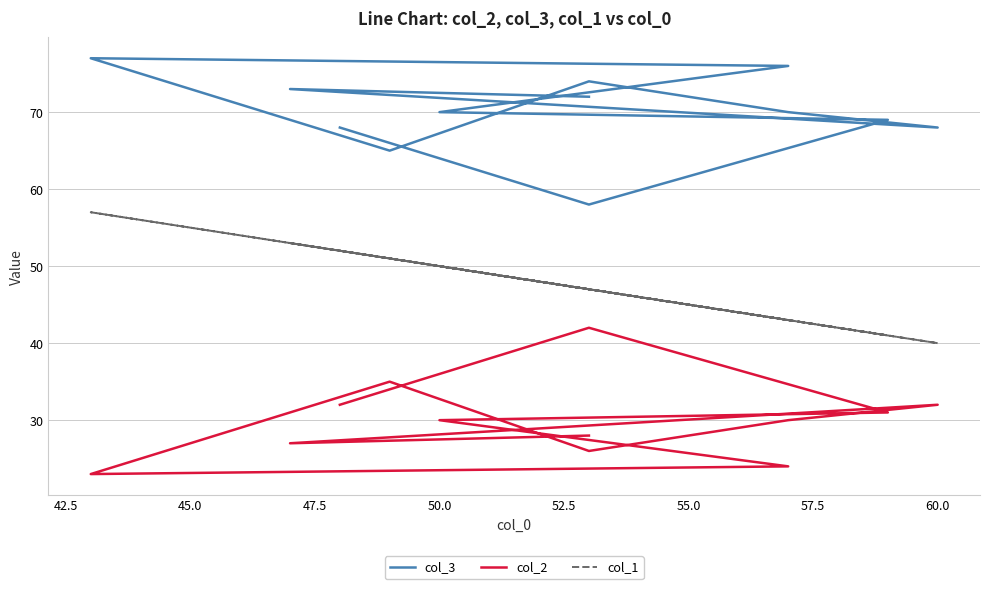

How many values in the col_1 series are below 47?

4